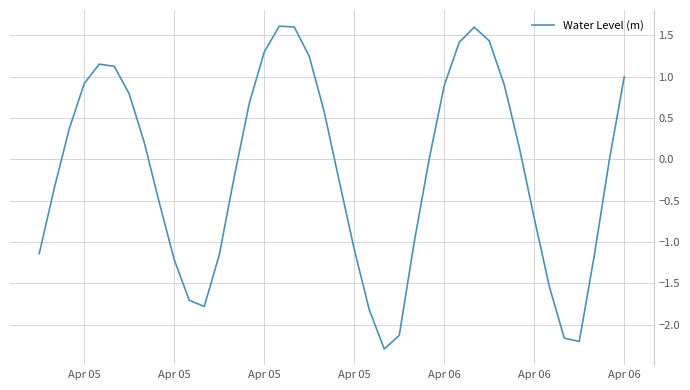

What is the greatest value displayed?

1.6